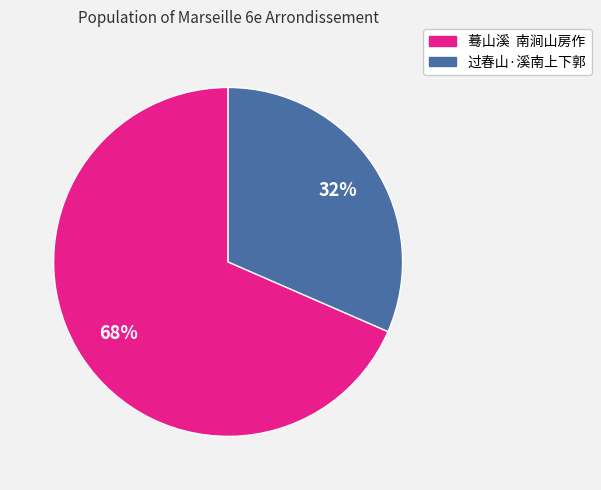

What is the largest slice in the pie chart?

蓦山溪 南涧山房作